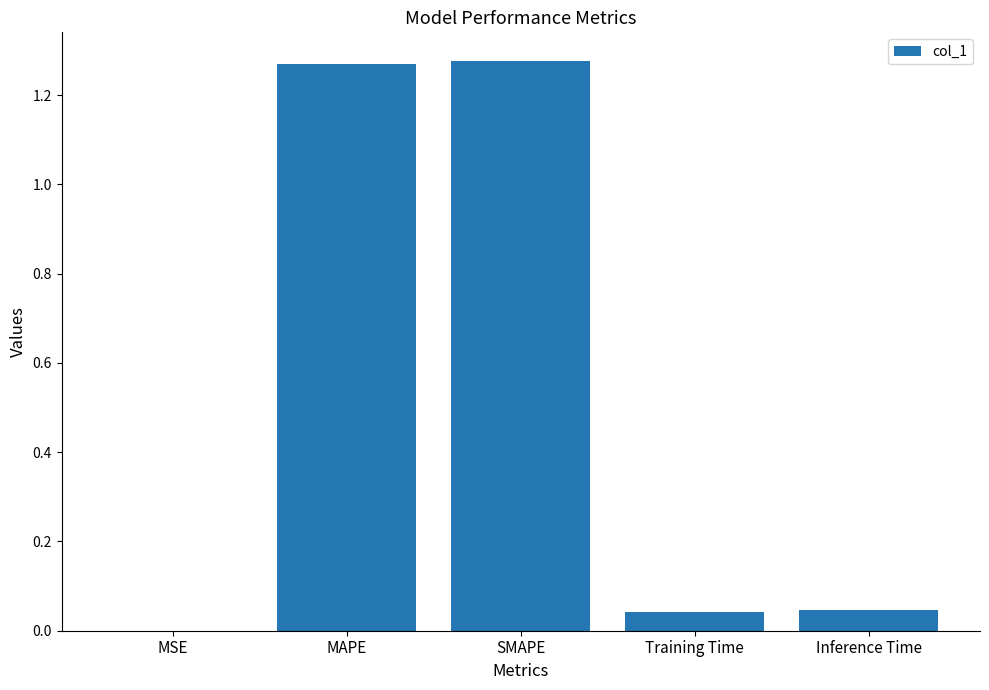

How many categories are shown in the chart?

5